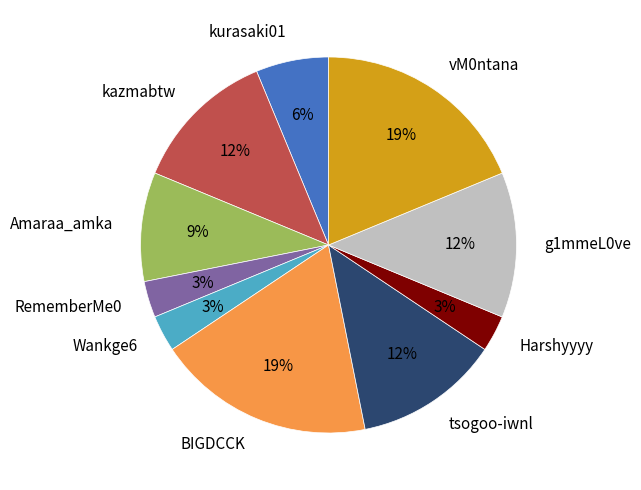

To the nearest percent, what portion does Amaraa_amka represent?

9%